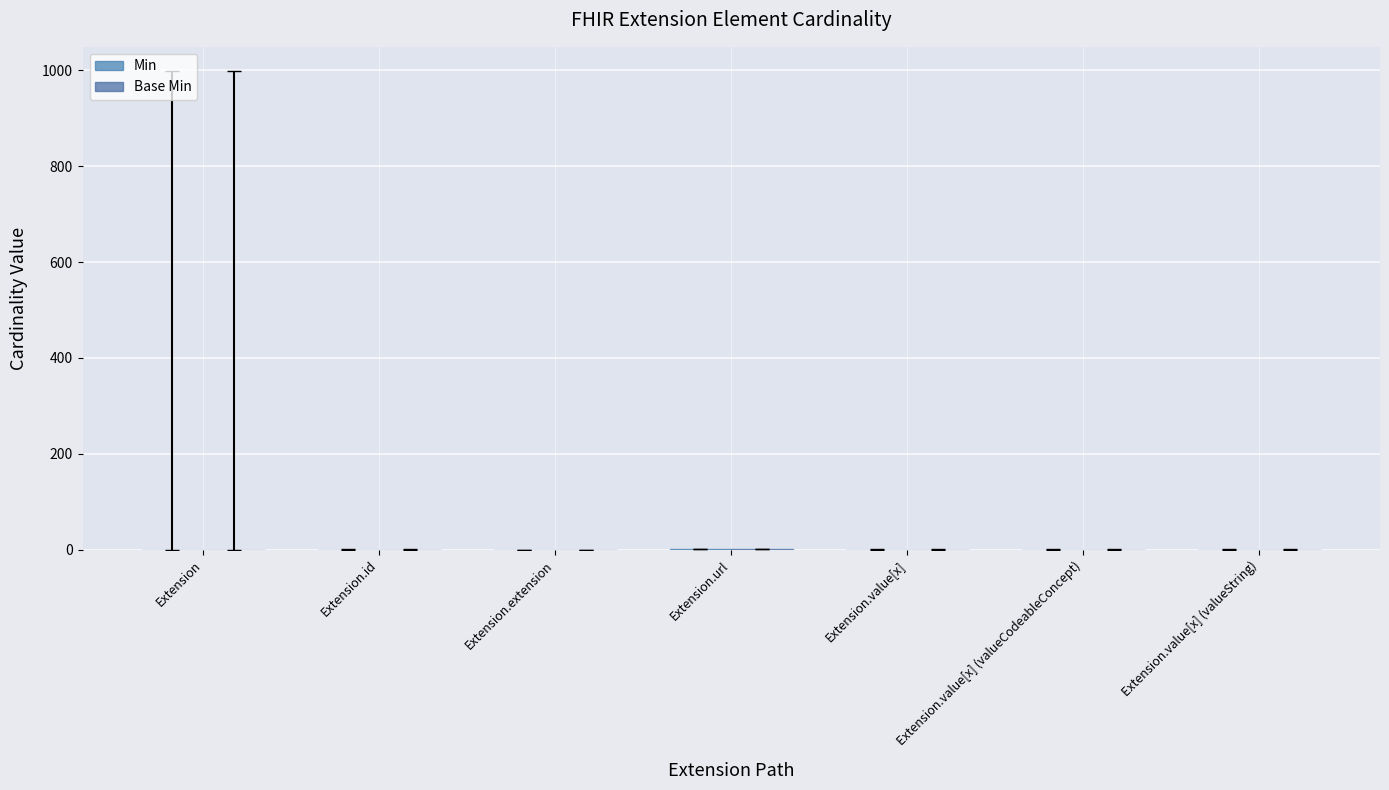

Reading left to right, what are all the values shown in this chart?

Min: Extension=0	Extension.id=0	Extension.extension=0	Extension.url=1	Extension.value[x]=0	Extension.value[x] (valueCodeableConcept)=0	Extension.value[x] (valueString)=0
Base Min: Extension=0	Extension.id=0	Extension.extension=0	Extension.url=1	Extension.value[x]=0	Extension.value[x] (valueCodeableConcept)=0	Extension.value[x] (valueString)=0